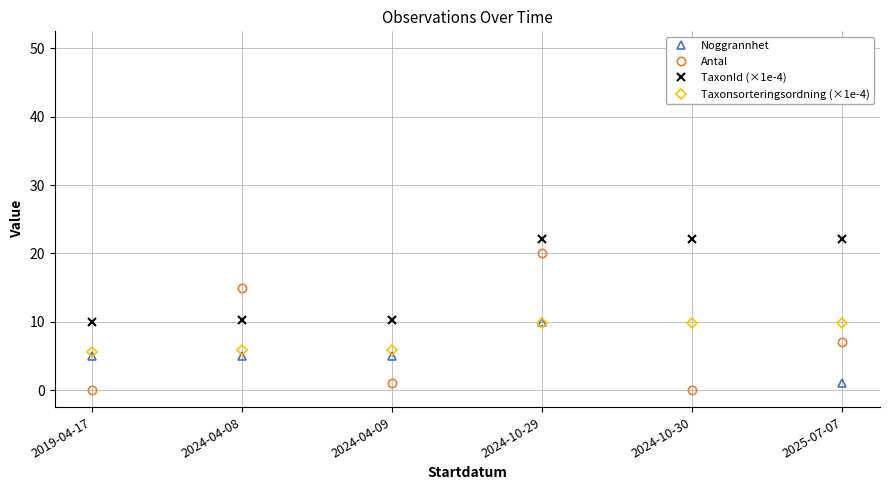

After their last crossing, which series has the higher values: Noggrannhet or TaxonId (×1e-4)?

TaxonId (×1e-4)